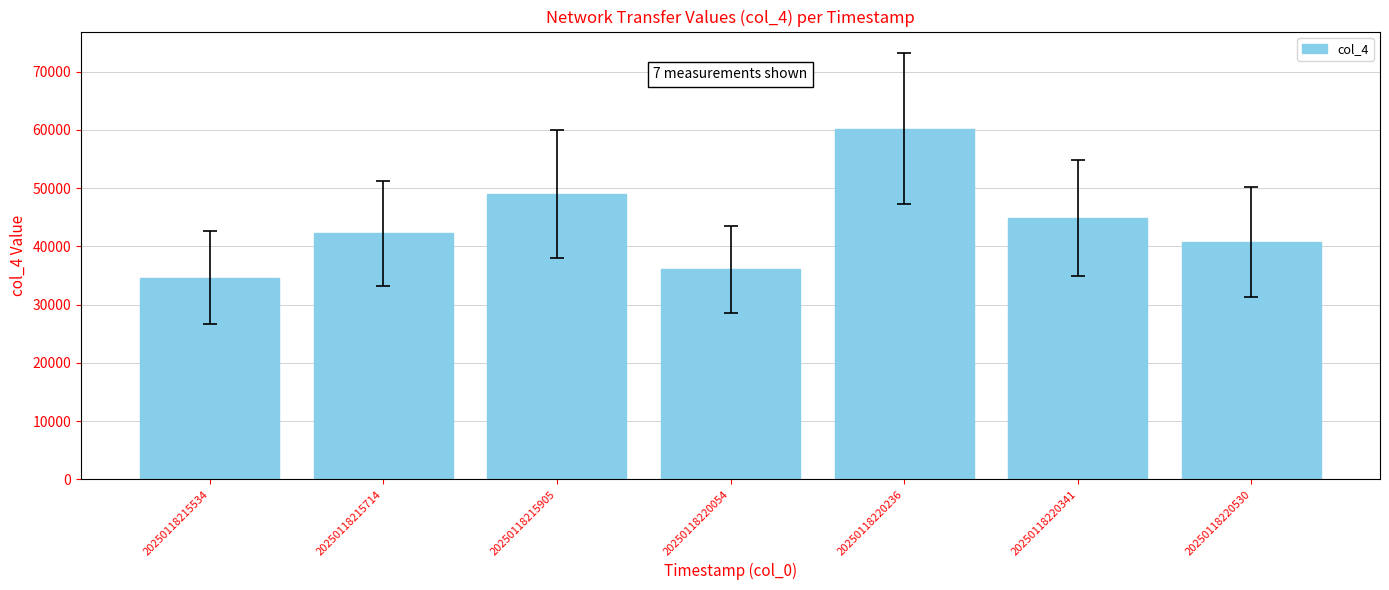

The chart shows a value of 30513 at 20250118220341. True or false?

False